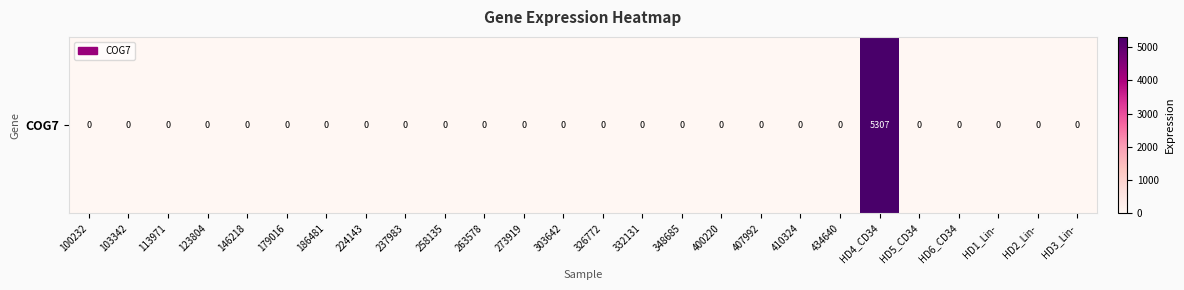

True or false: the data shows 0 at 224143.

True